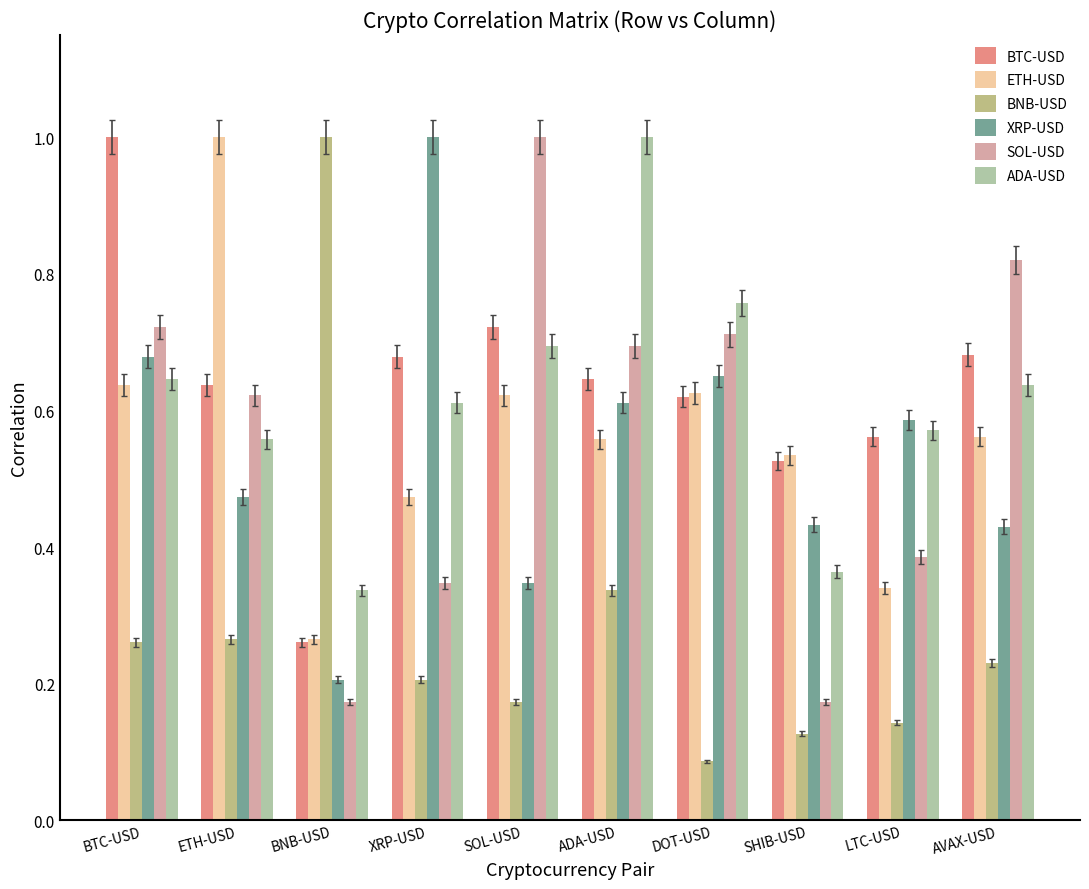

Where is XRP-USD nearest to the value 0?

BNB-USD